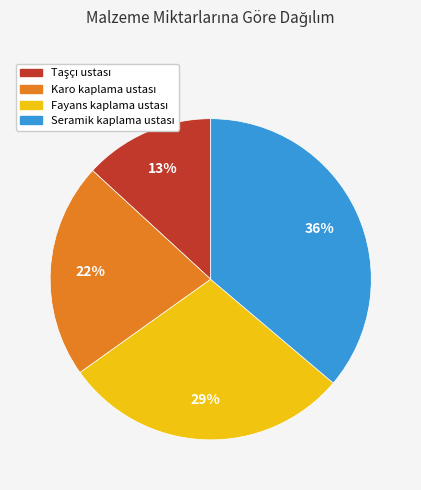

Is there any slice that represents more than half of the pie?

No